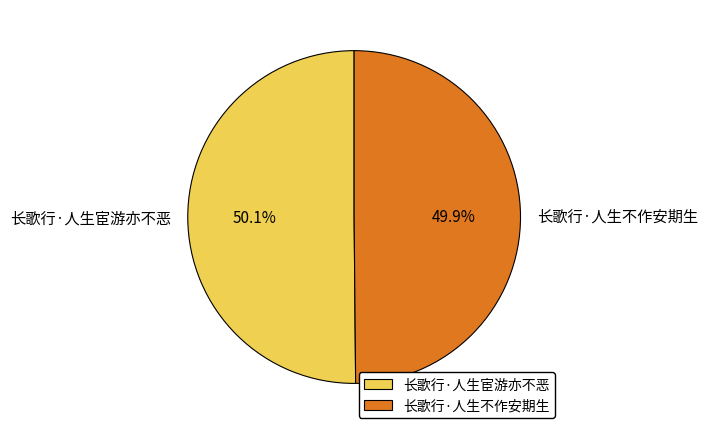

Is it true that 长歌行·人生不作安期生 is 50% of the pie?

True